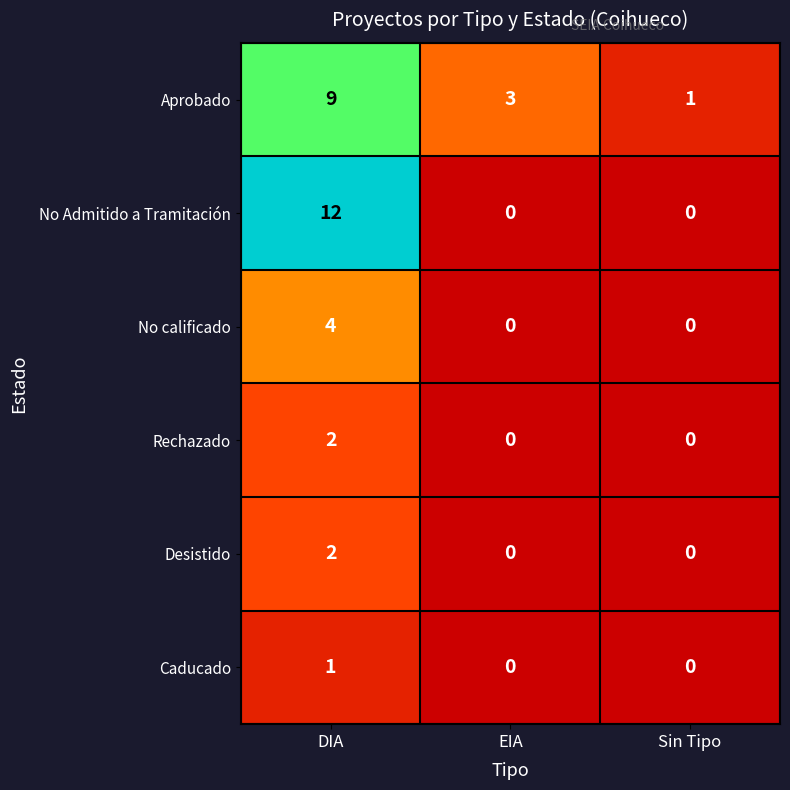

Reading left to right, extract all data points from this chart.

Aprobado: 9	3	1
No Admitido a Tramitación: 12	0	0
No calificado: 4	0	0
Rechazado: 2	0	0
Desistido: 2	0	0
Caducado: 1	0	0